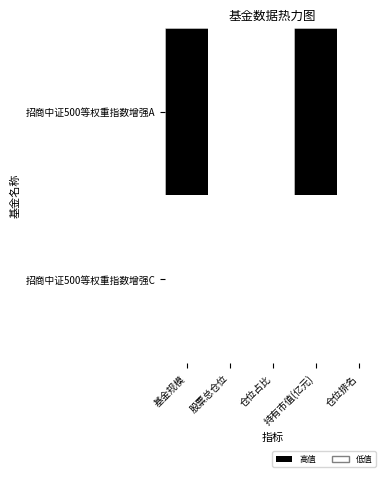

Which category has the highest value across all series?

基金规模